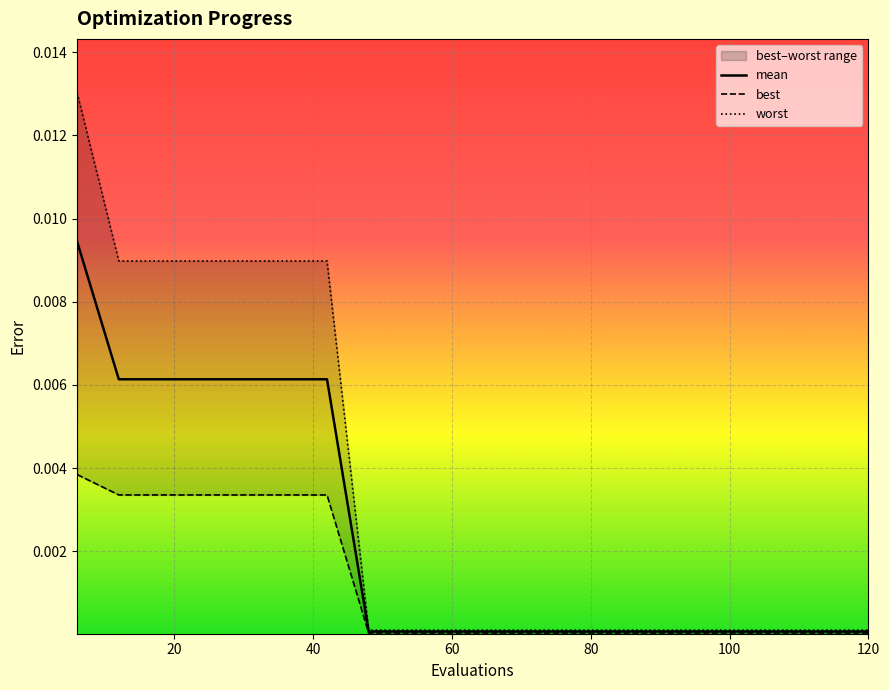

Count the number of data series in this chart.

3